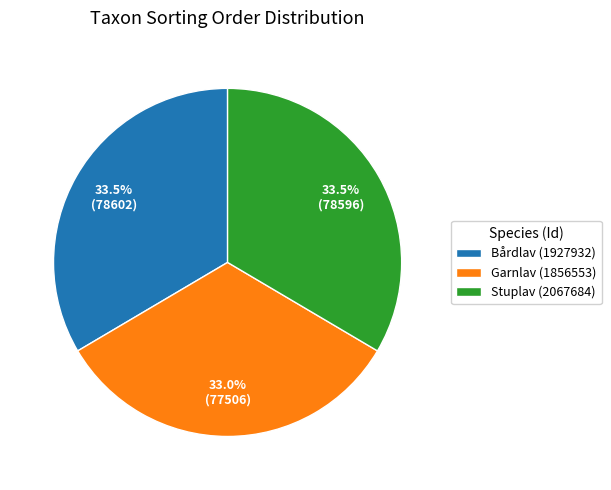

What percentage do Stuplav (2067684) and Bårdlav (1927932) together represent?

67.0%